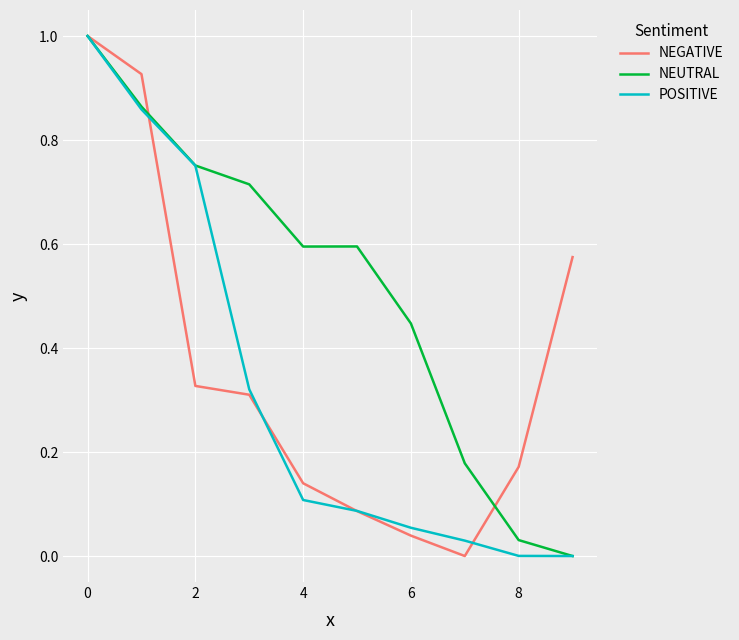

Which series has the largest total across all categories?

NEUTRAL